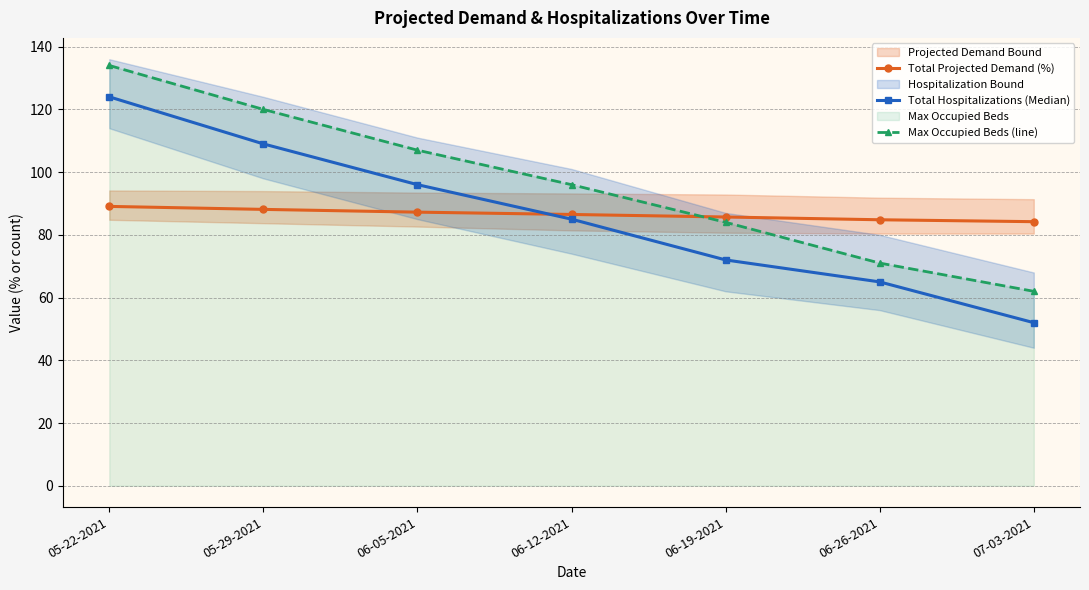

How many data points in Max Occupied Beds (line) are less than 96?

3